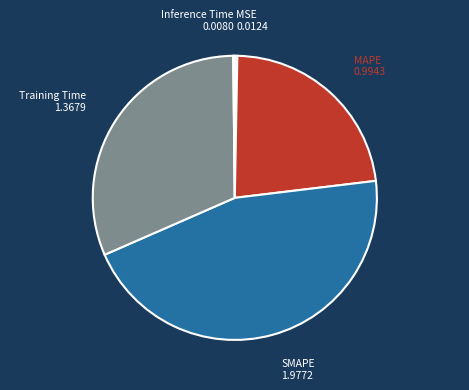

Is there a majority slice in this chart?

No